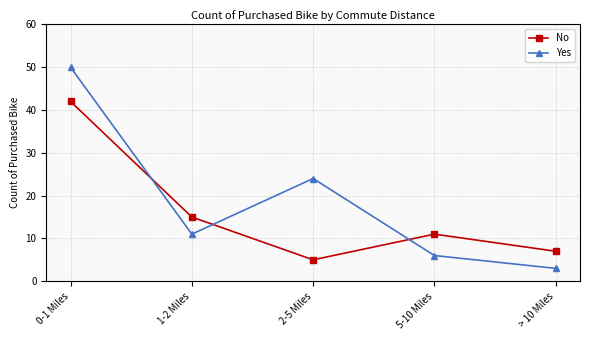

Between which two adjacent categories do Yes and No first intersect?

0-1 Miles and 1-2 Miles